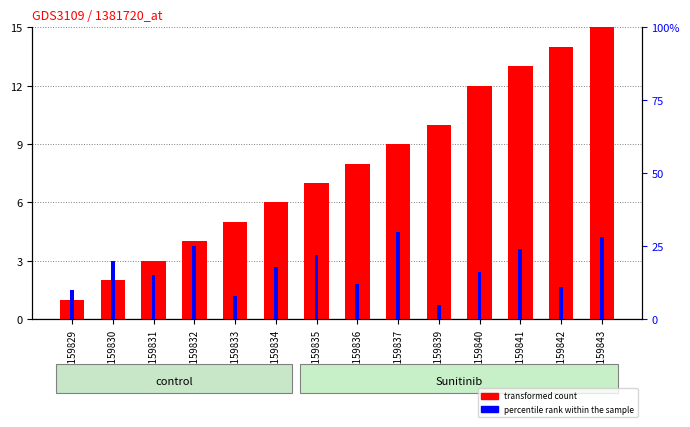

What is the value of the transformed count bar at the 5th from the left?

5